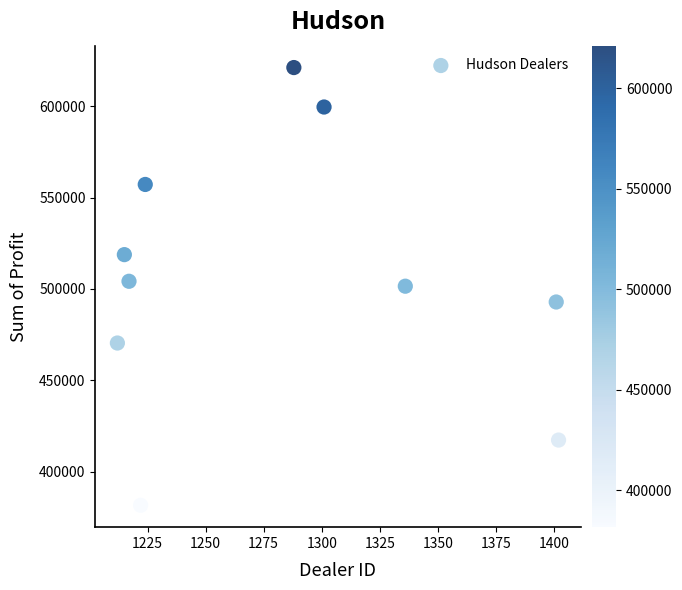

What is the range of Y values (max minus min)?

239496.0